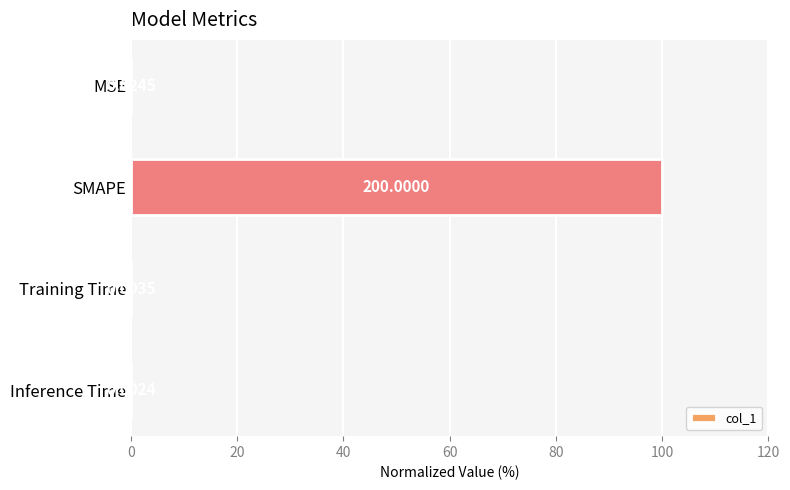

Which category has the highest value across all series?

SMAPE